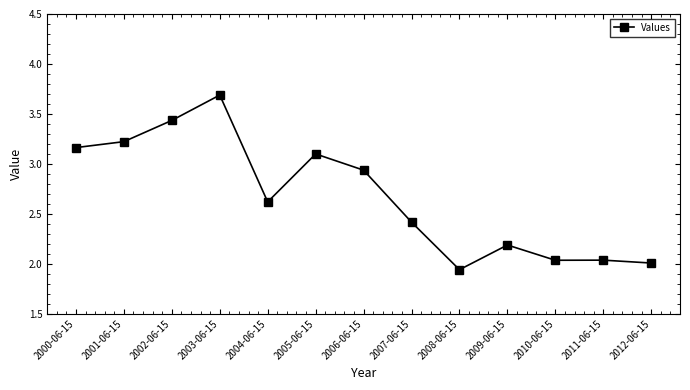

True or false: the data shows 1.3 at 2012-06-15.

False